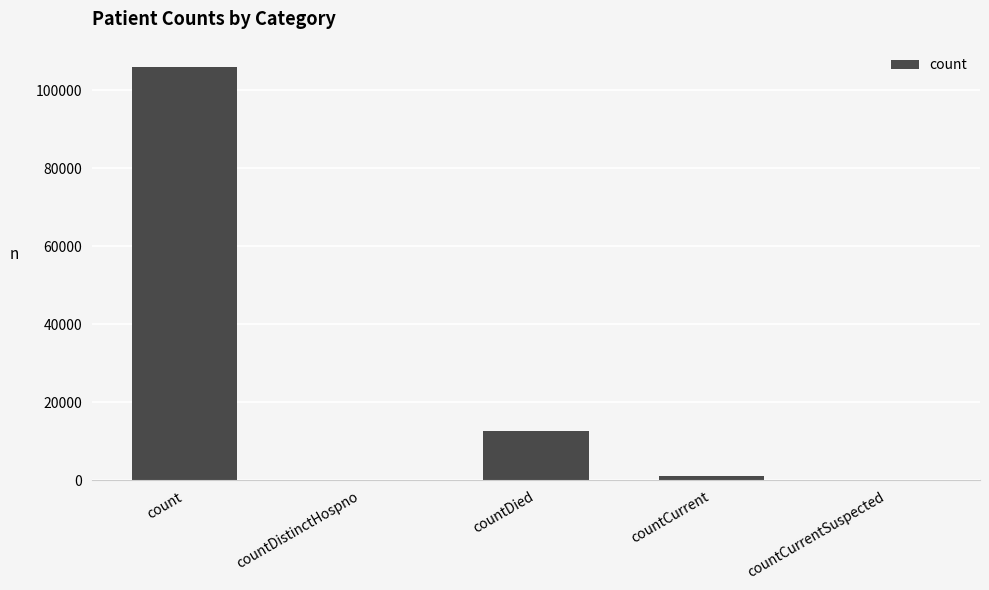

Between countDied and countDistinctHospno, which is larger?

countDied